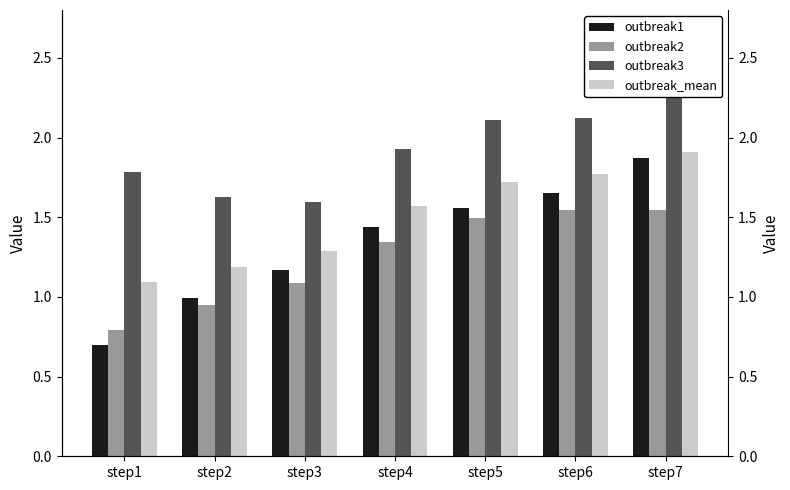

What is the total value across all series at step5?

6.9